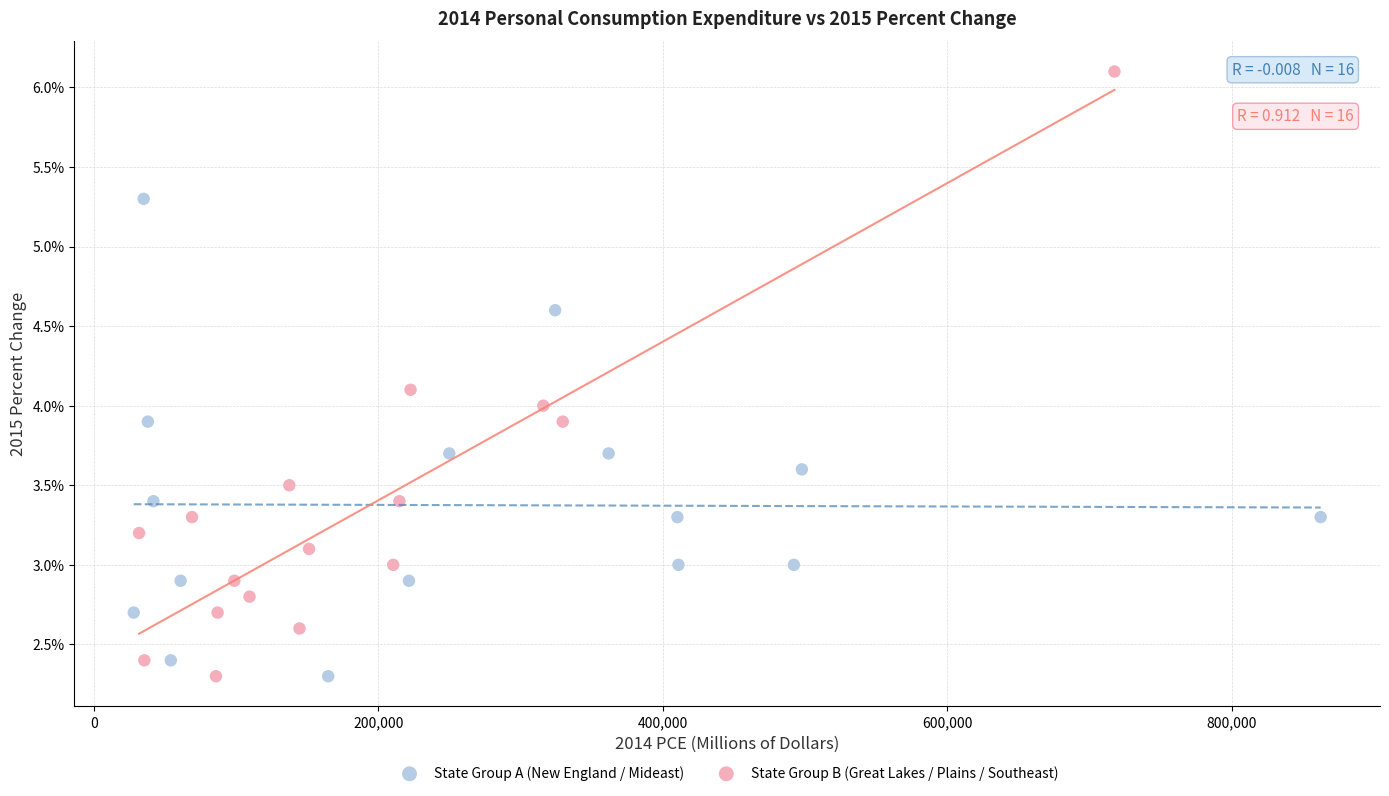

Which series reaches the maximum Y coordinate?

State Group B (Great Lakes / Plains / Southeast)